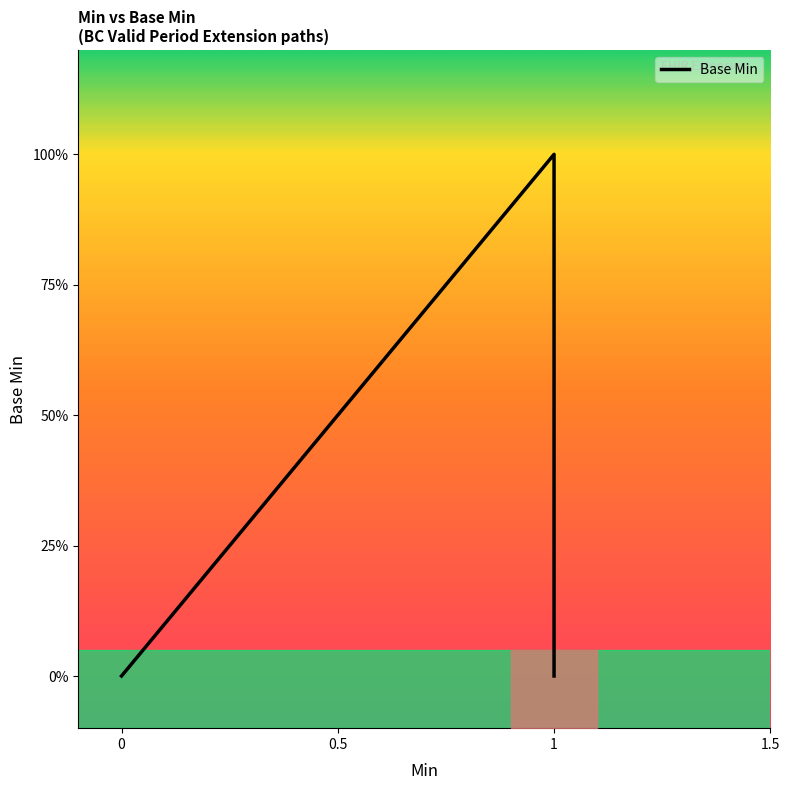

The value at 0 is 0. True or false?

True